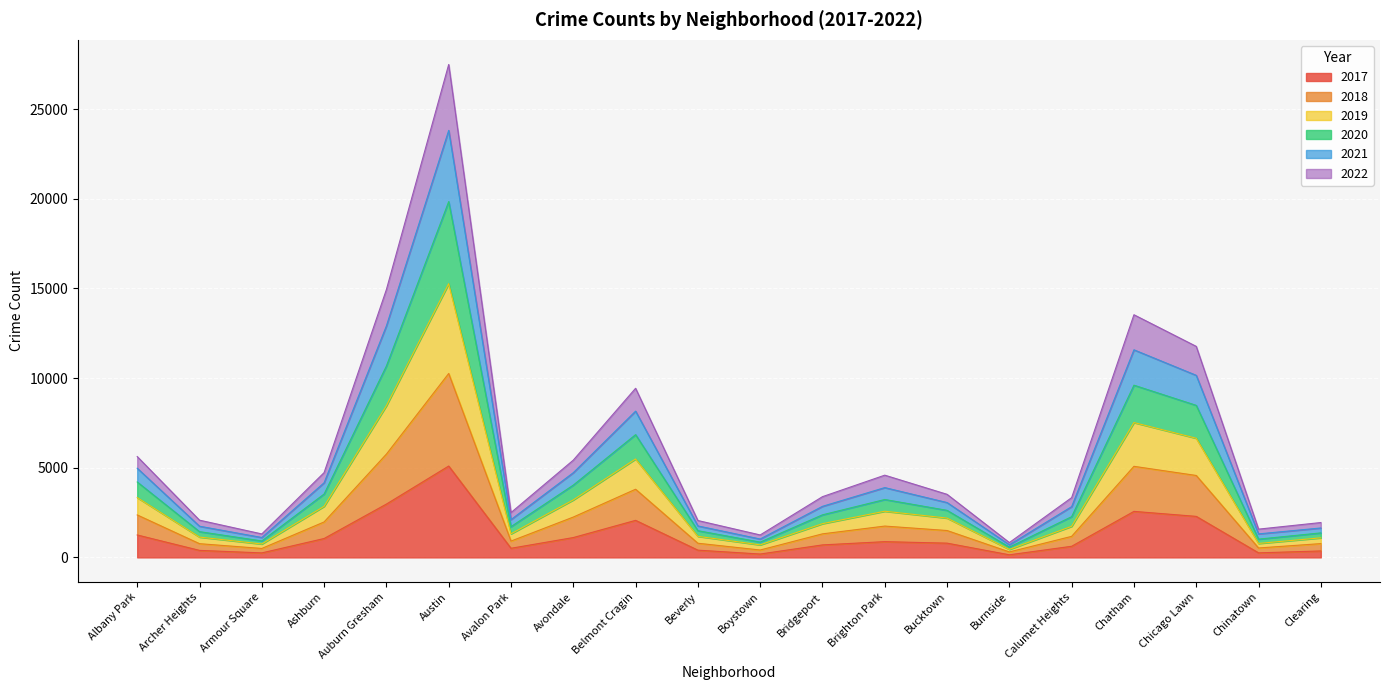

How many lines are shown in the chart?

6